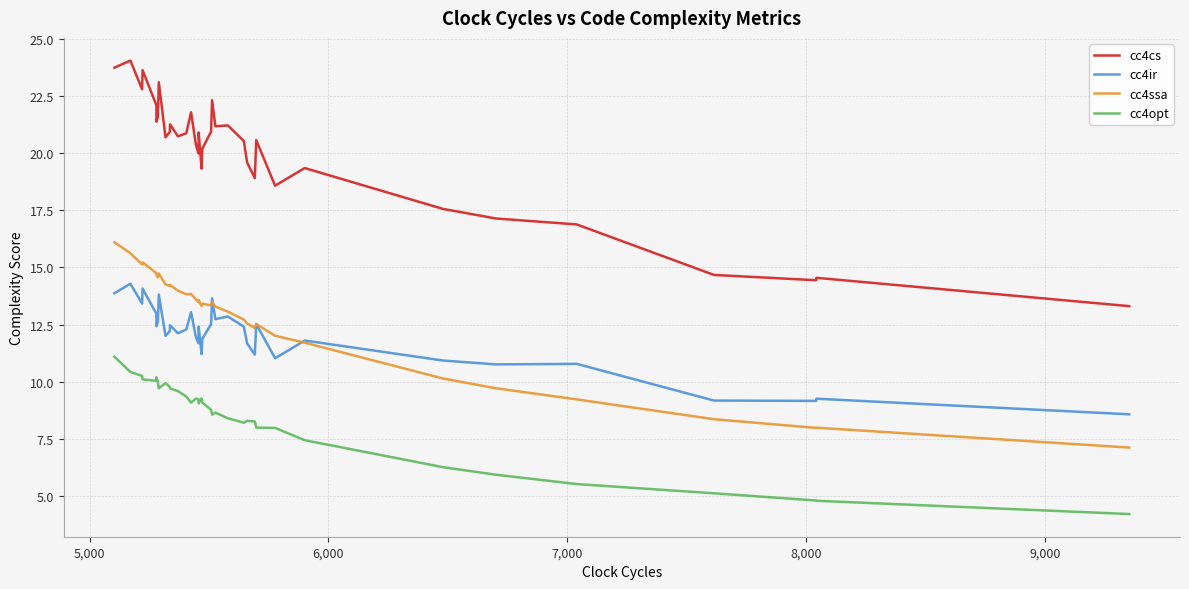

What is the highest value of the cc4cs series?

24.1